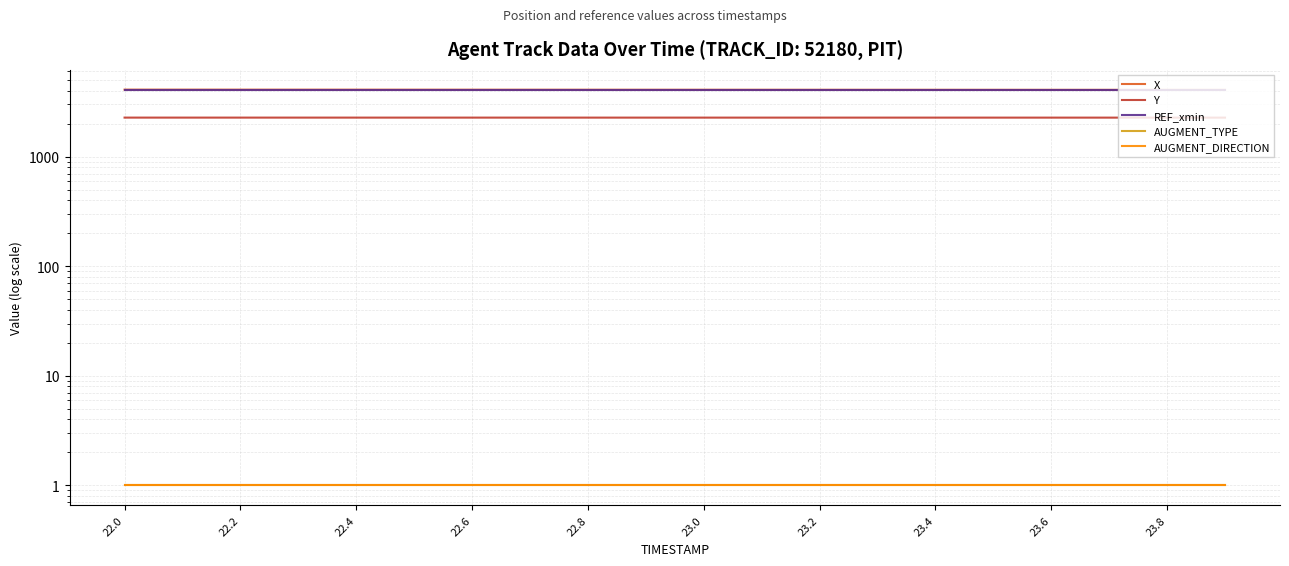

What is the greatest value displayed?

4089.8